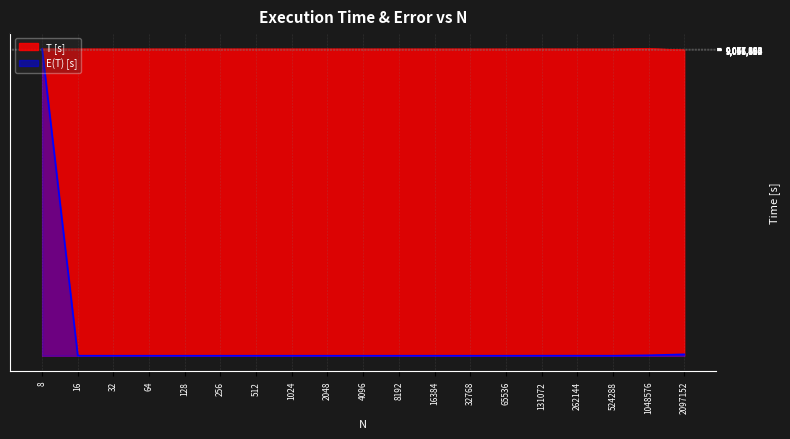

At which label is T [s] closest to 9056830?

262144